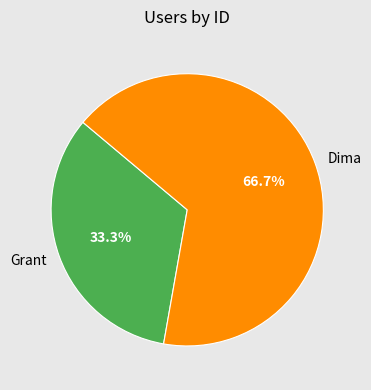

What percentage is NOT represented by Dima?

33.3%